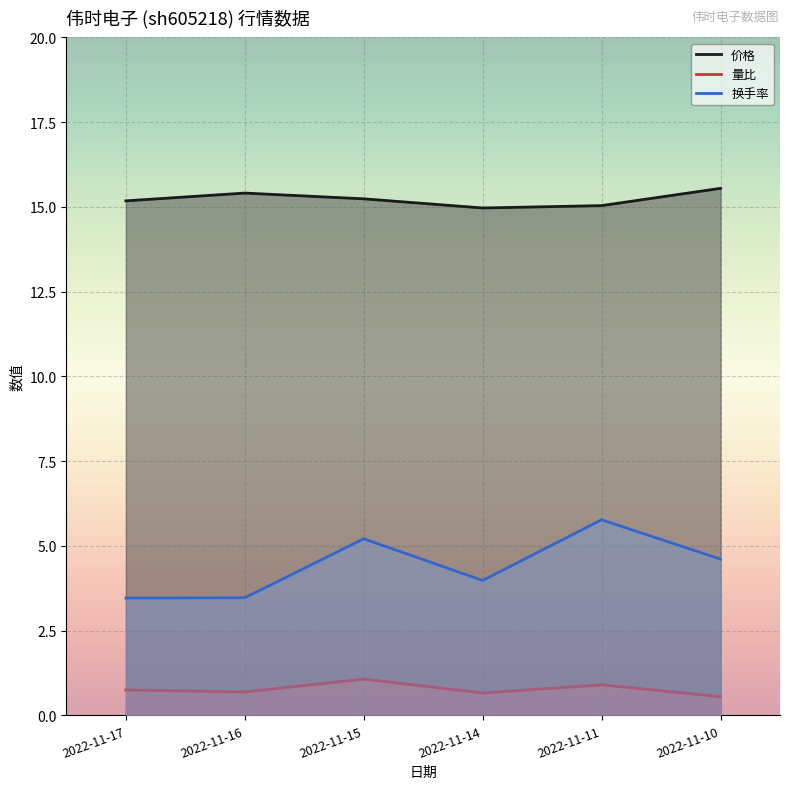

How many interior local valleys does the 量比 series have?

2